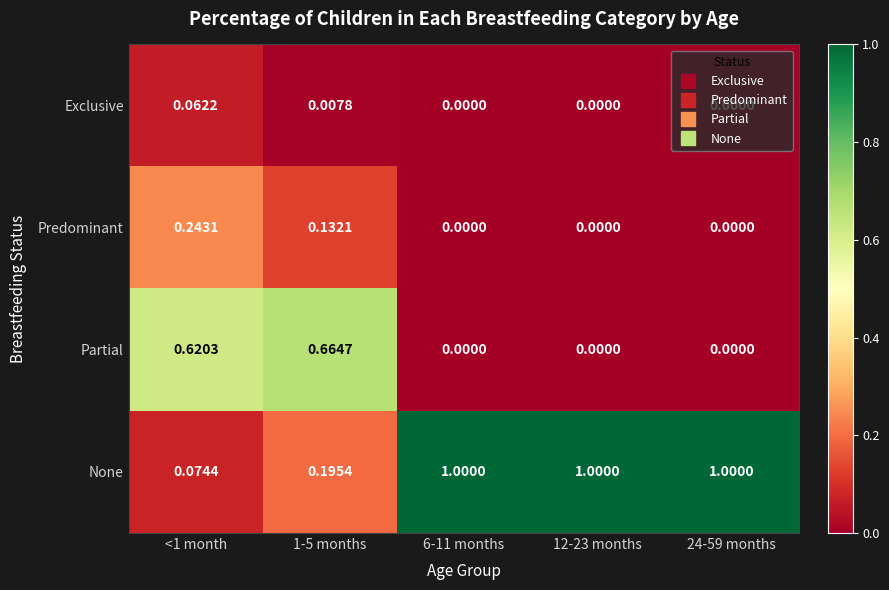

Which series has the widest spread of values?

None